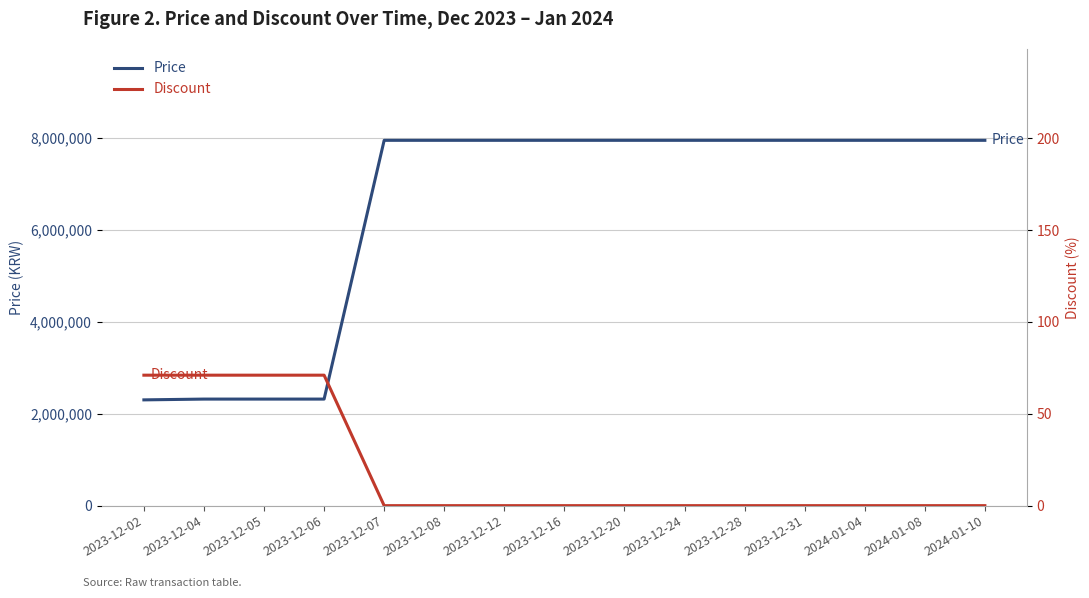

What is the value of the Price point at the 6th from the left?

7947000